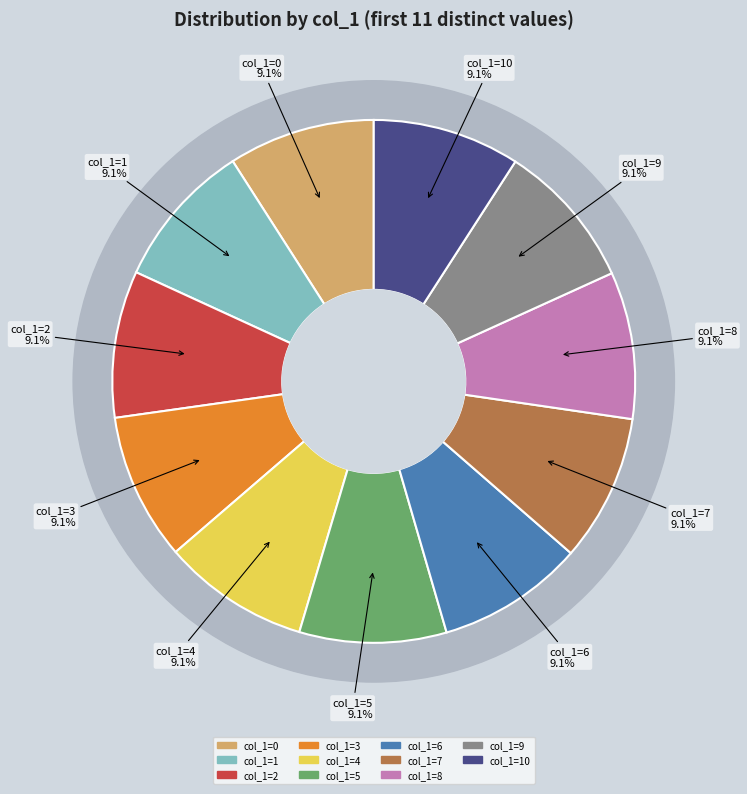

Approximately how many times larger is the value at 2 compared to 0?

1.0